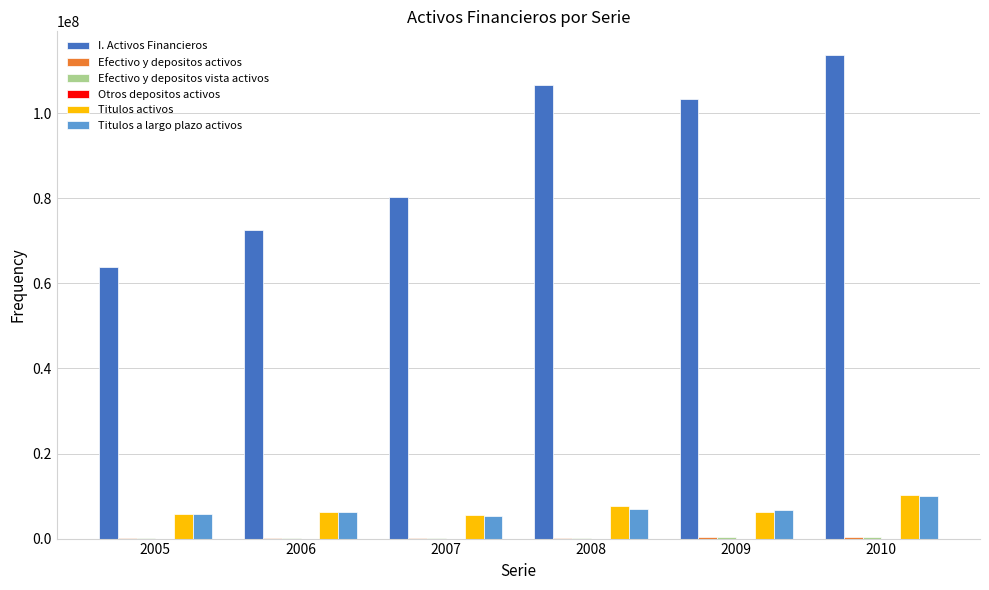

The I. Activos Financieros series shows 72609369 at 2006. True or false?

True